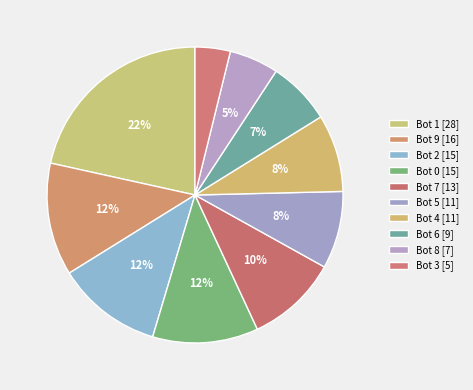

What is the smallest slice in the pie chart?

3